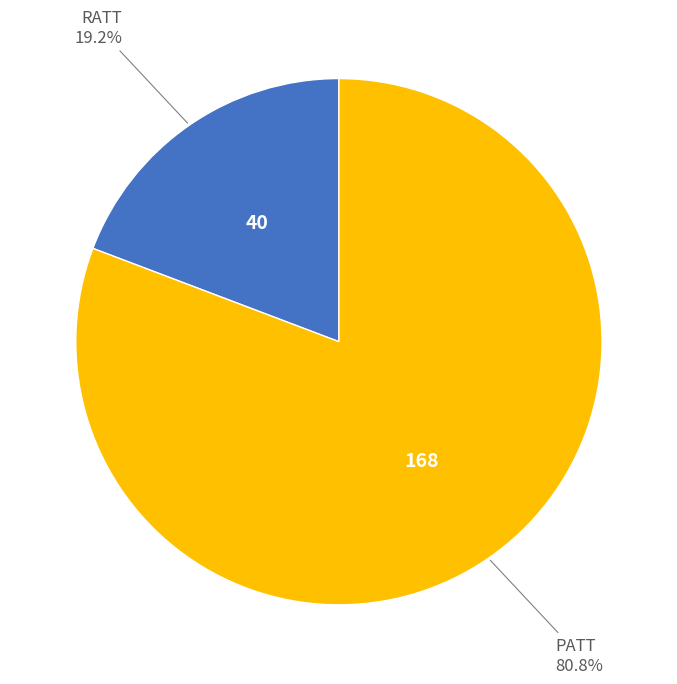

To the nearest percent, what is the difference between the largest and smallest slice percentages?

62%